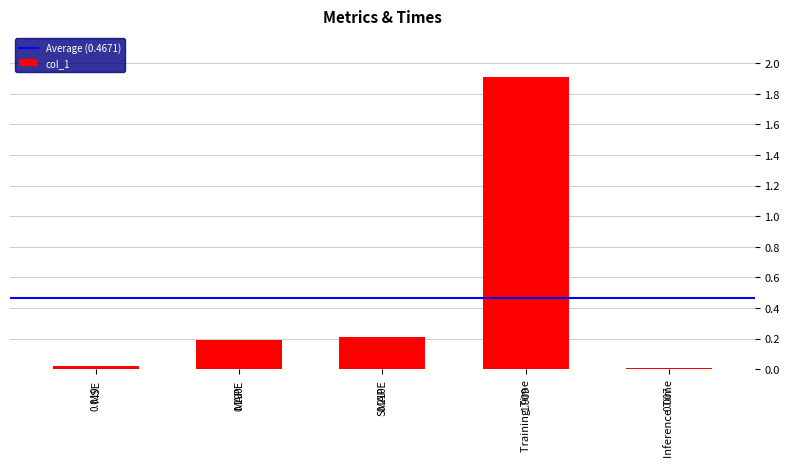

What is the greatest value displayed?

1.9